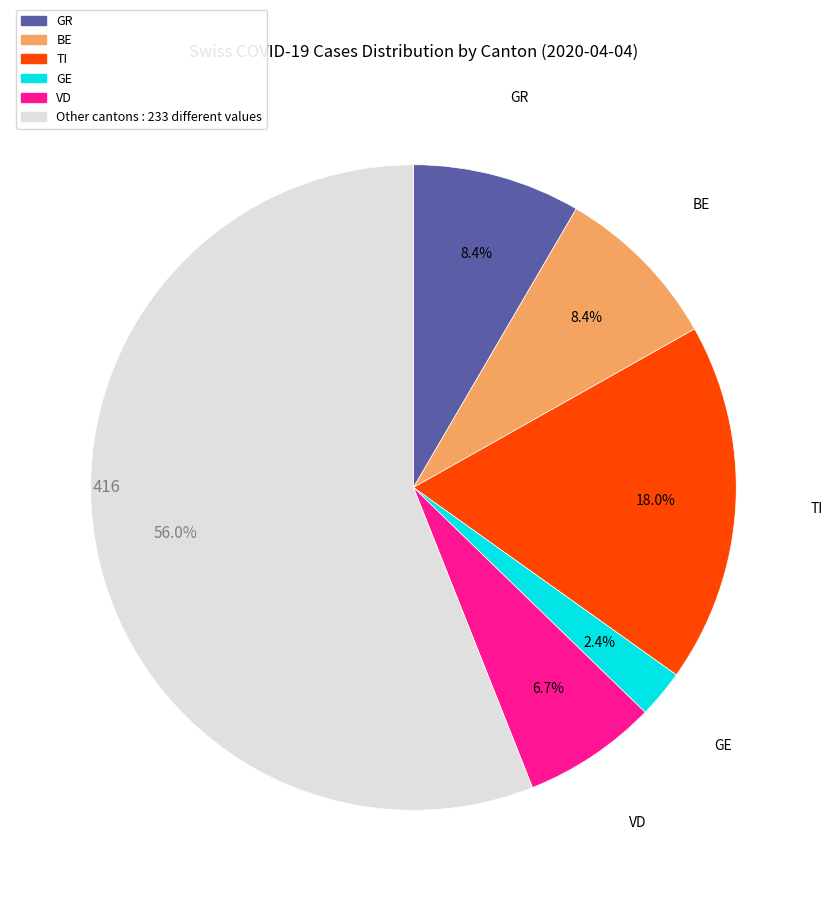

Count the number of slices in the pie.

6